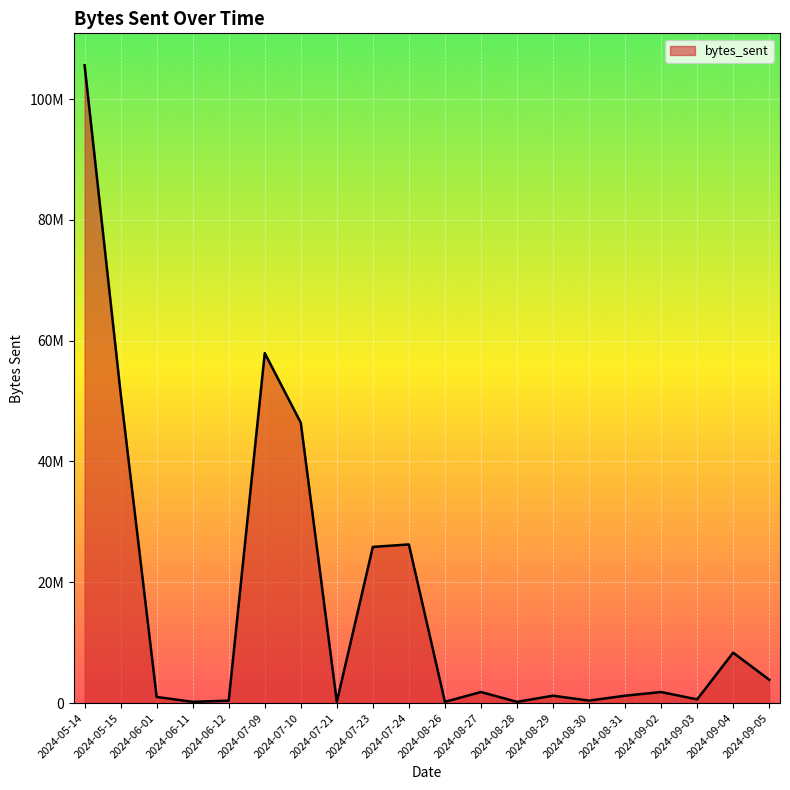

Is this an area chart (filled region under the line)?

Yes